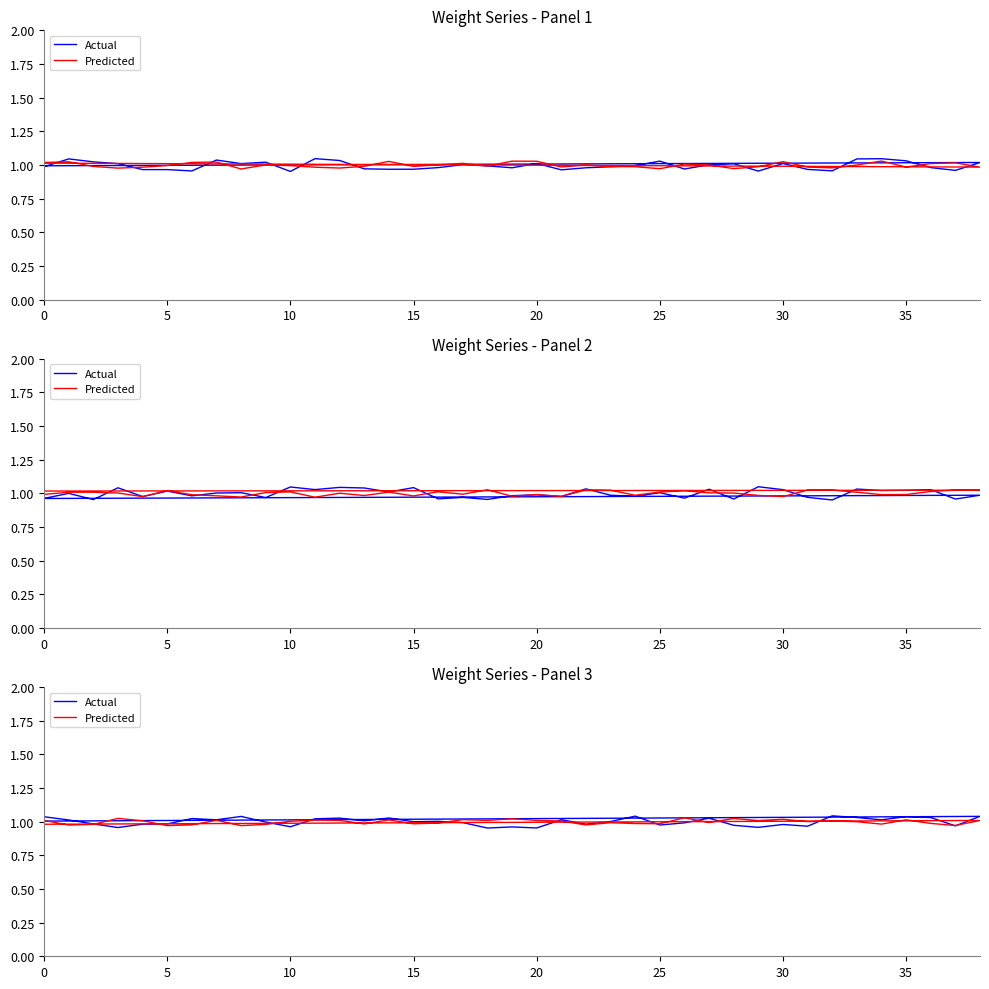

At which category does Predicted reach its first local valley?

5